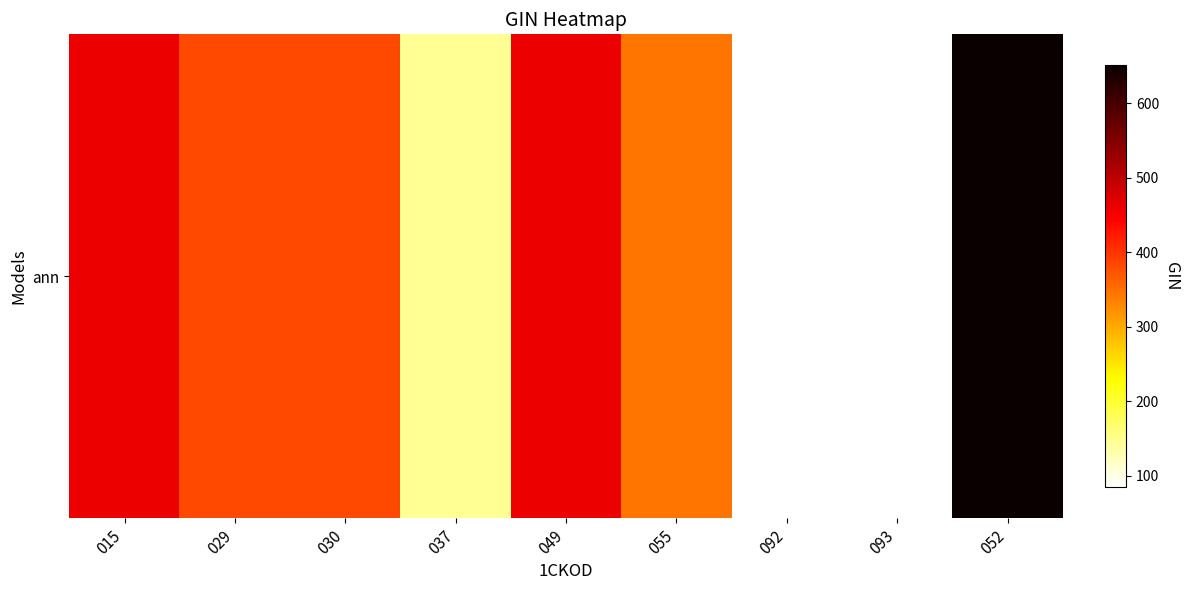

The value at 029 is 528.1. True or false?

False